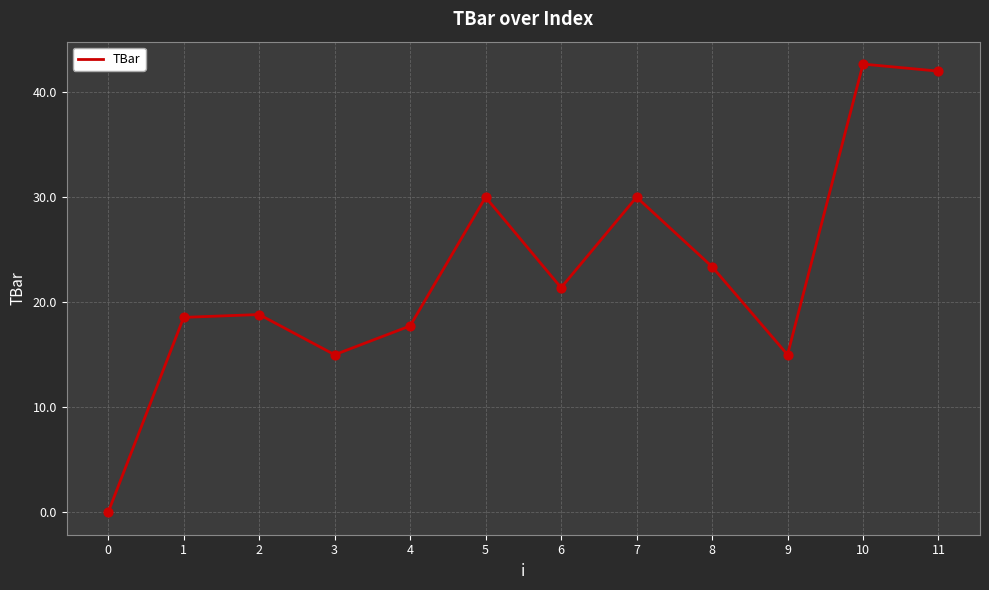

What is the ratio of the value at 8 to the value at 3?

1.6